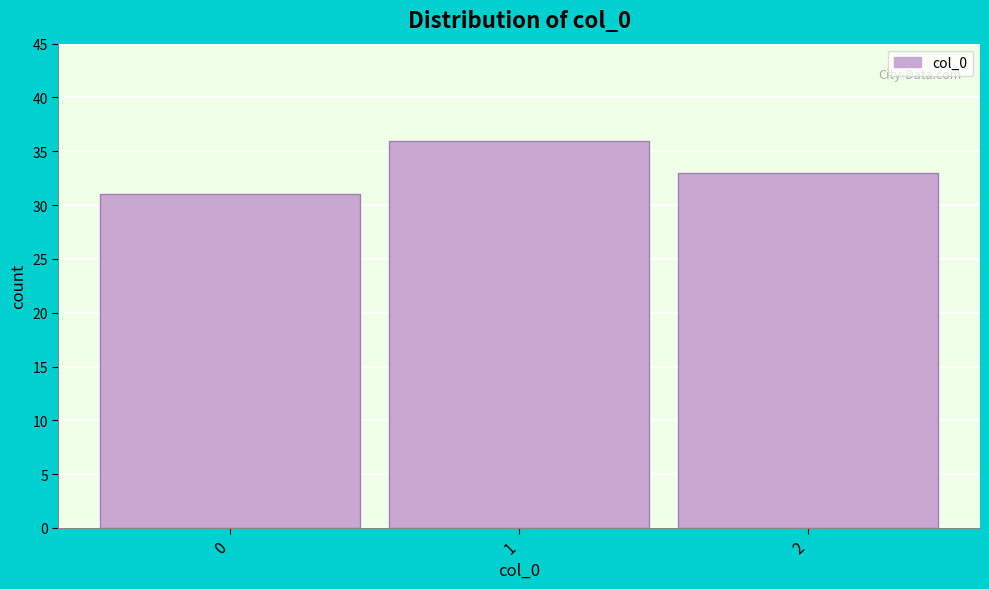

Over which range of the x-axis is the bar tallest?

0.5 to 1.5